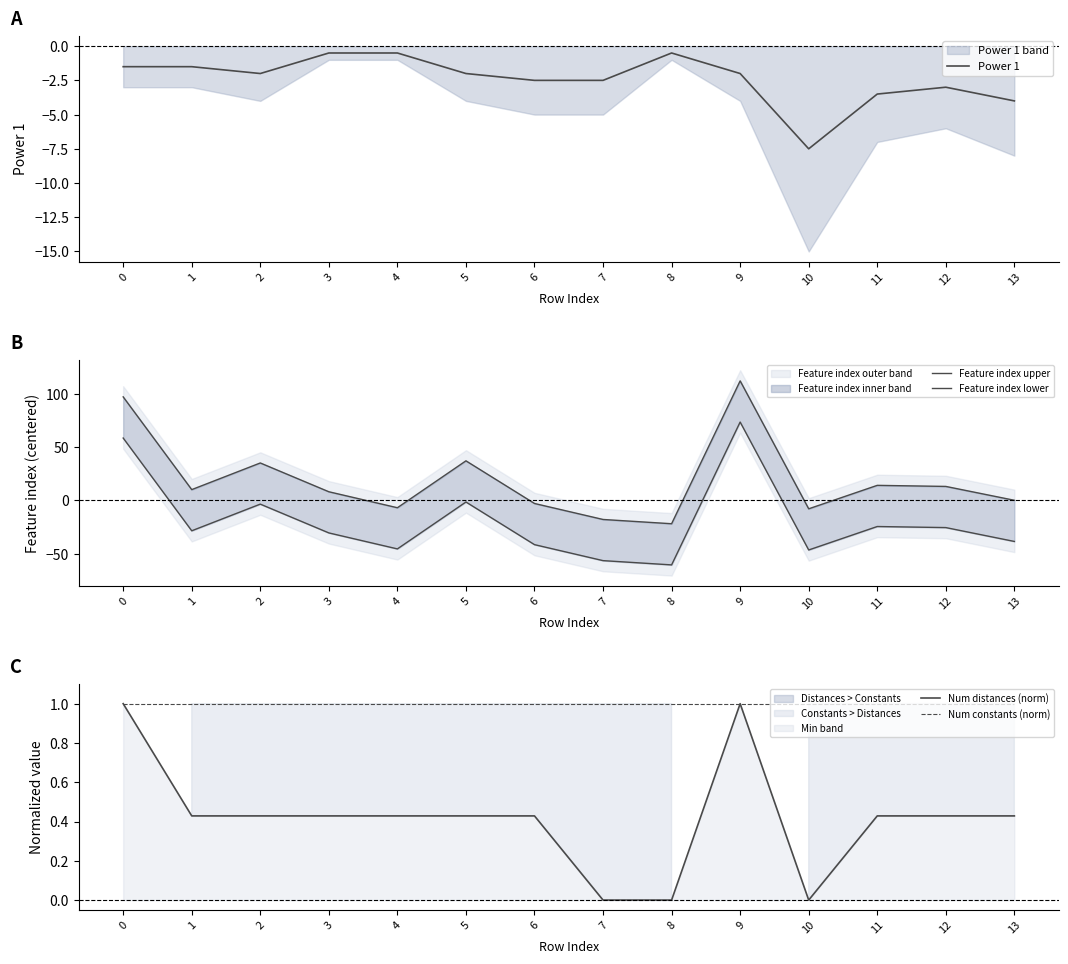

How many data points in Feature index lower are above -28?

6